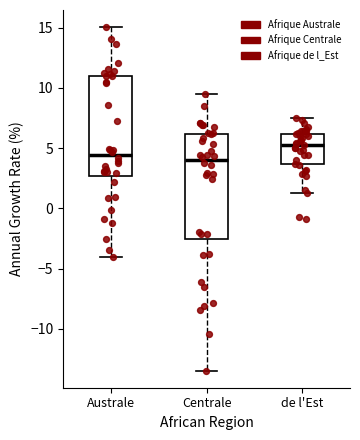

Which box has the highest median line?

de l'Est